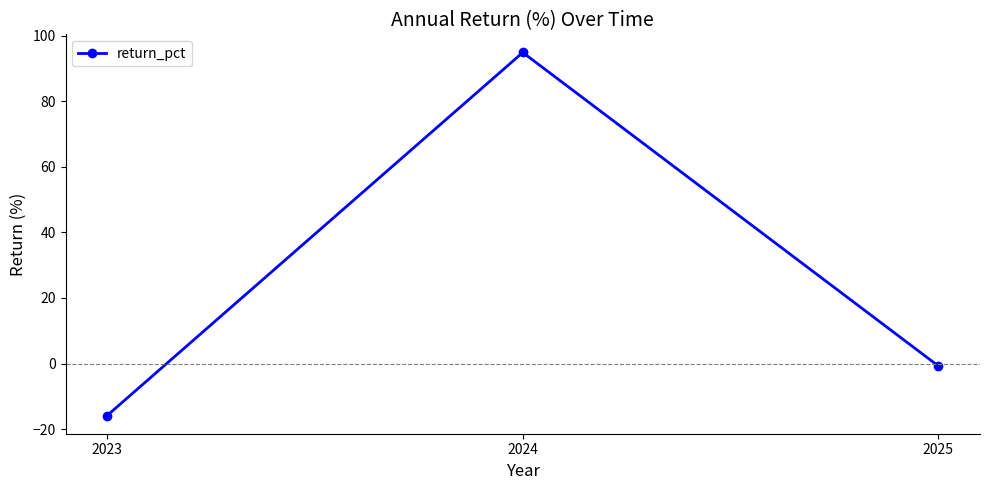

Reading left to right, what are all the values shown in this chart?

-15.9	94.8	-0.7